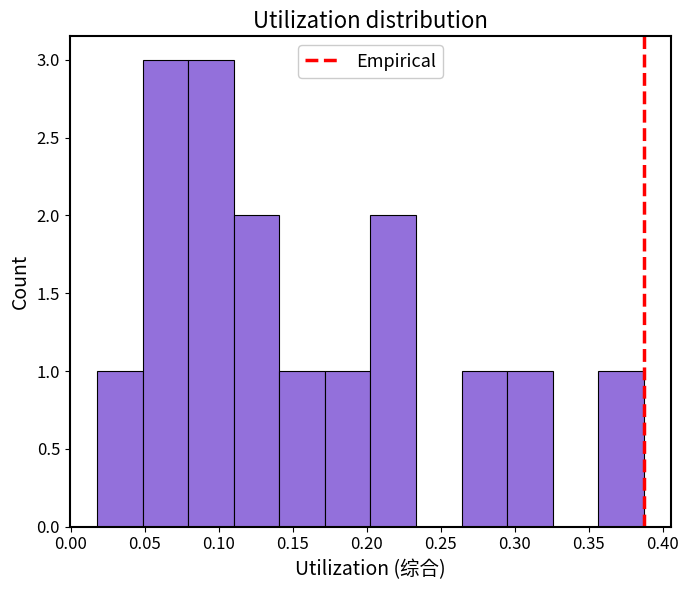

Reading left to right, transcribe this chart: for each bar, give the range it covers on the x-axis and its height. Neither the bar edges nor the heights are printed on the chart, so give them approximately, as read against the axes.

0.020 to 0.050: 1
0.050 to 0.080: 3
0.080 to 0.110: 3
0.110 to 0.140: 2
0.140 to 0.170: 1
0.170 to 0.200: 1
0.200 to 0.235: 2
0.235 to 0.265: 0
0.265 to 0.295: 1
0.295 to 0.325: 1
0.325 to 0.355: 0
0.355 to 0.385: 1